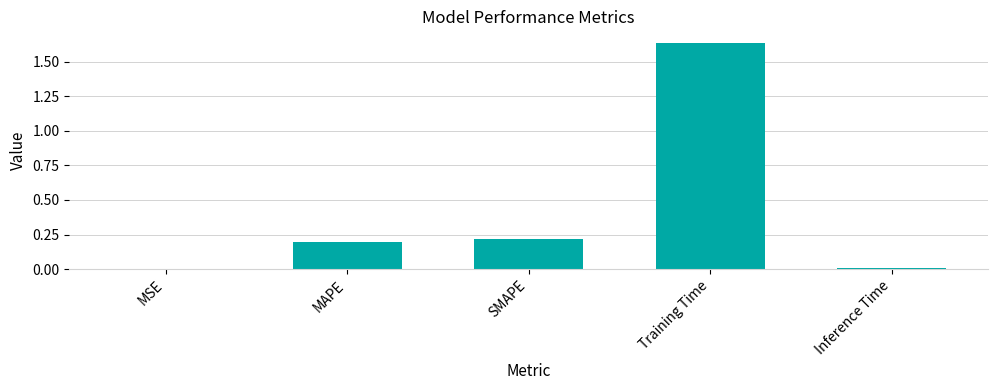

What is the change in value from SMAPE to Training Time?

+1.4